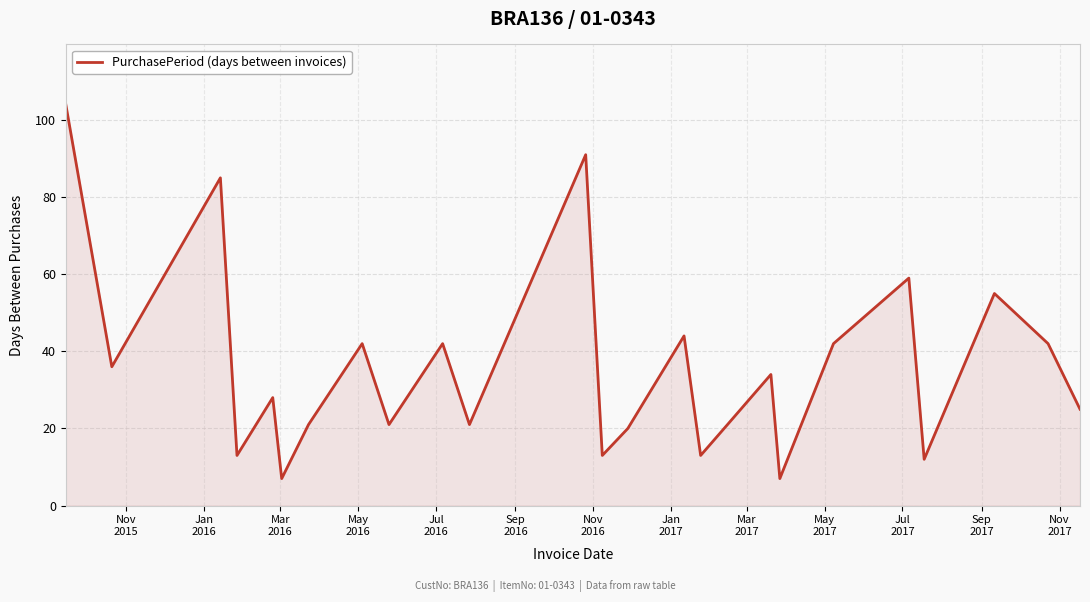

What is the maximum value shown in the chart?

104